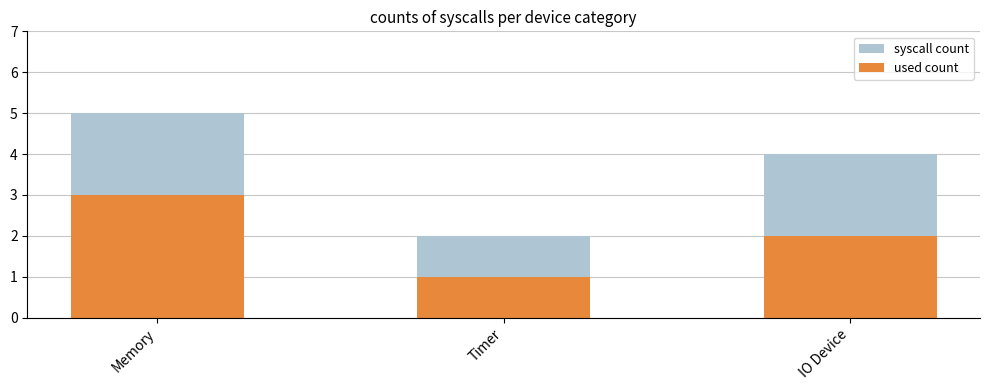

What is the difference between the highest and lowest values at IO Device?

2